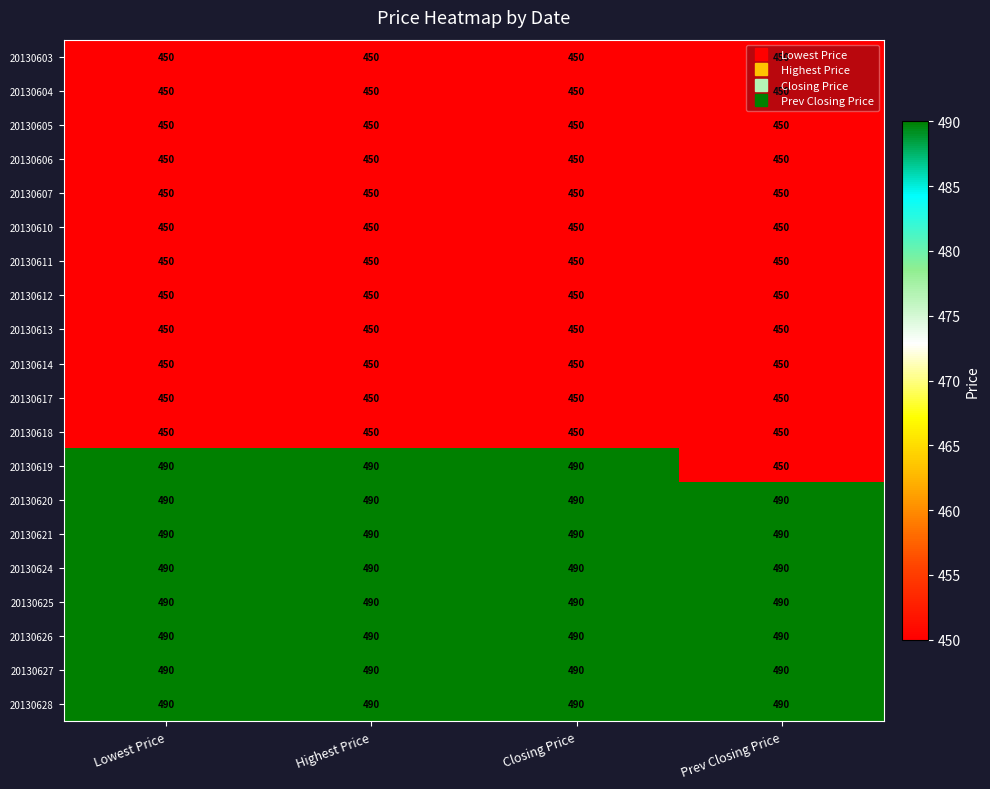

The 20130612 series shows 747 at Closing Price. True or false?

False